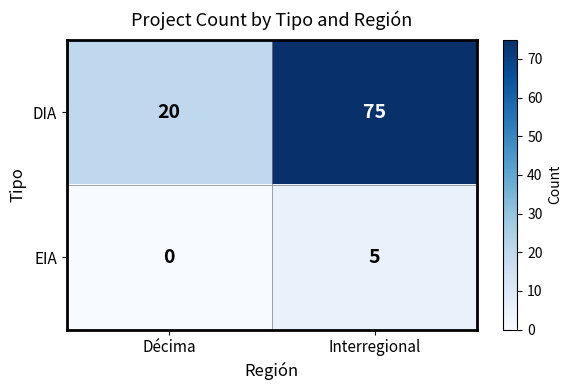

Count the number of data series in this chart.

2